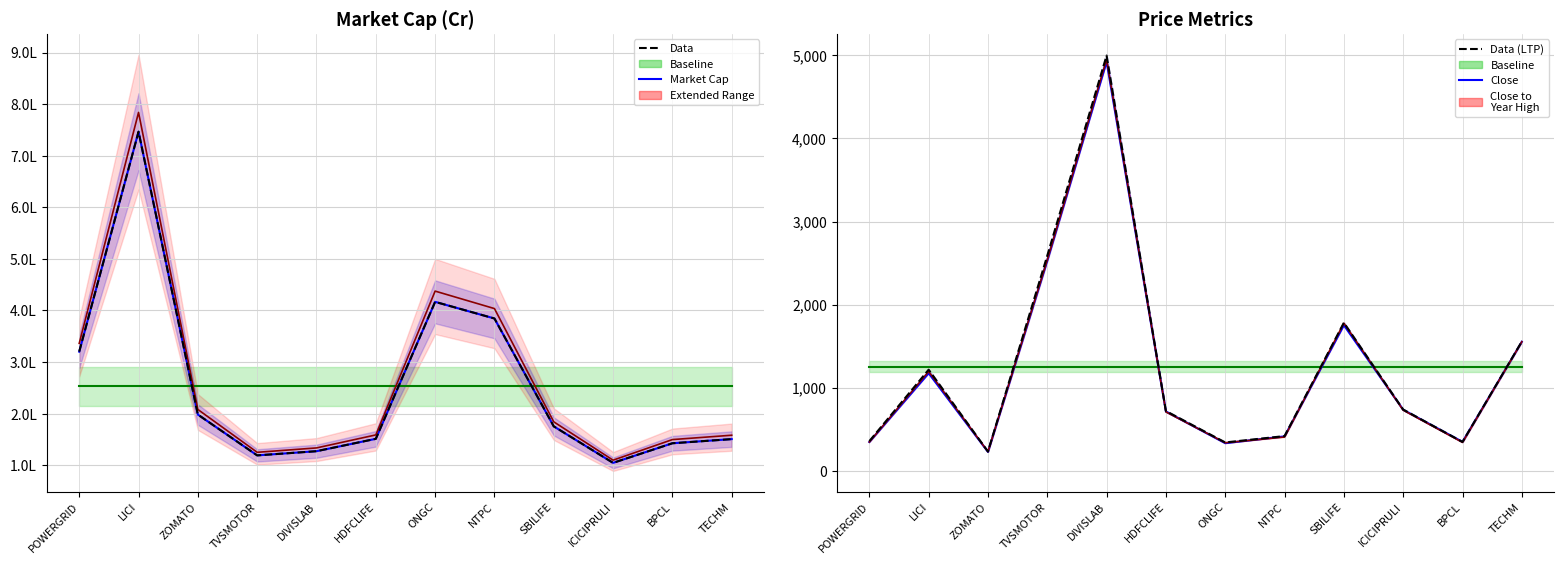

True or false: Close and LTP (Data) cross at least once.

True